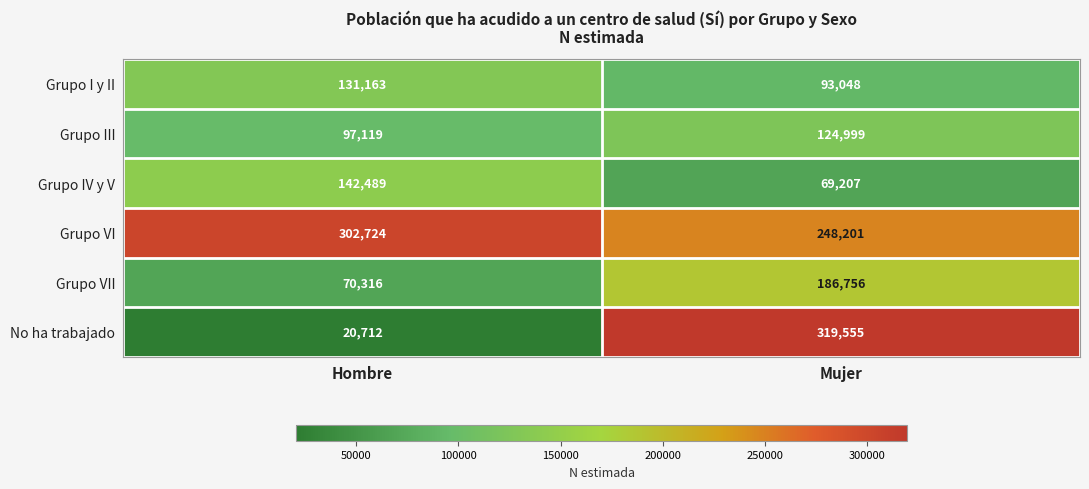

Which category has the lowest value in the Grupo VI series?

Mujer